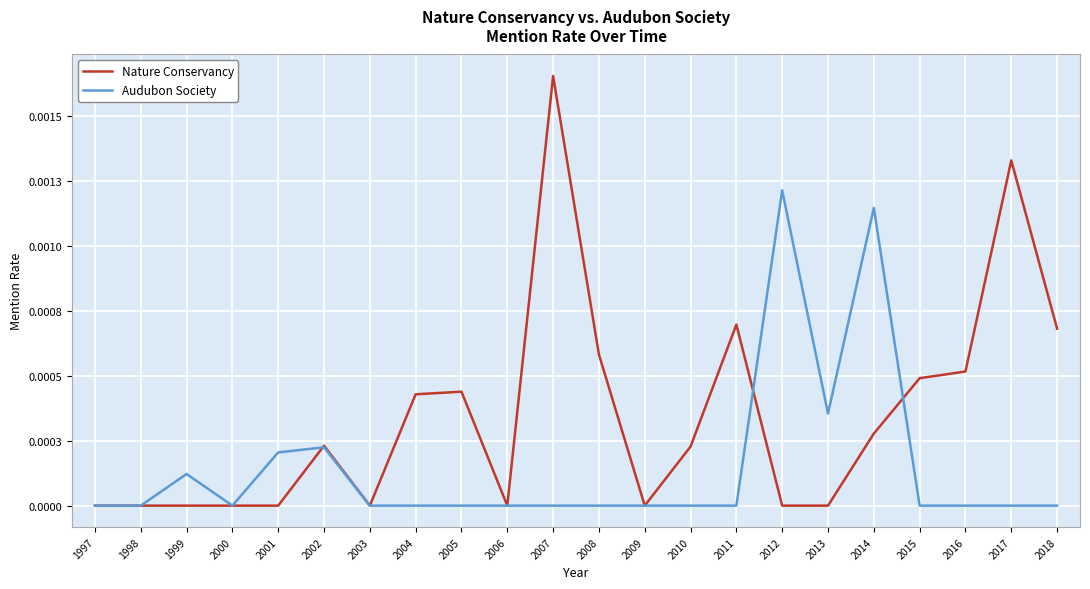

Does the chart have visible grid lines?

Yes